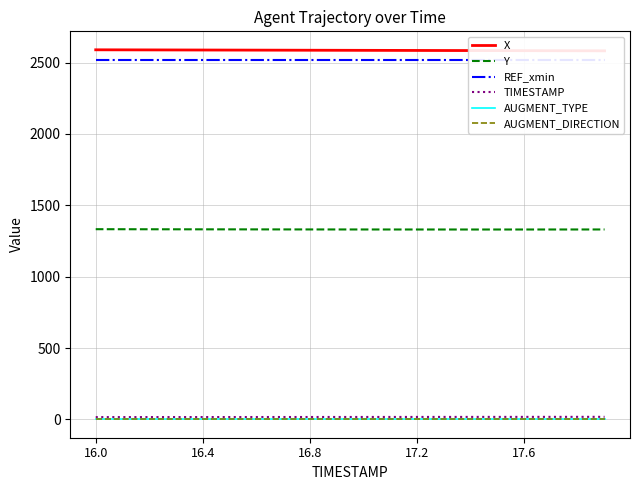

Between 12 and 18, which is larger?

12